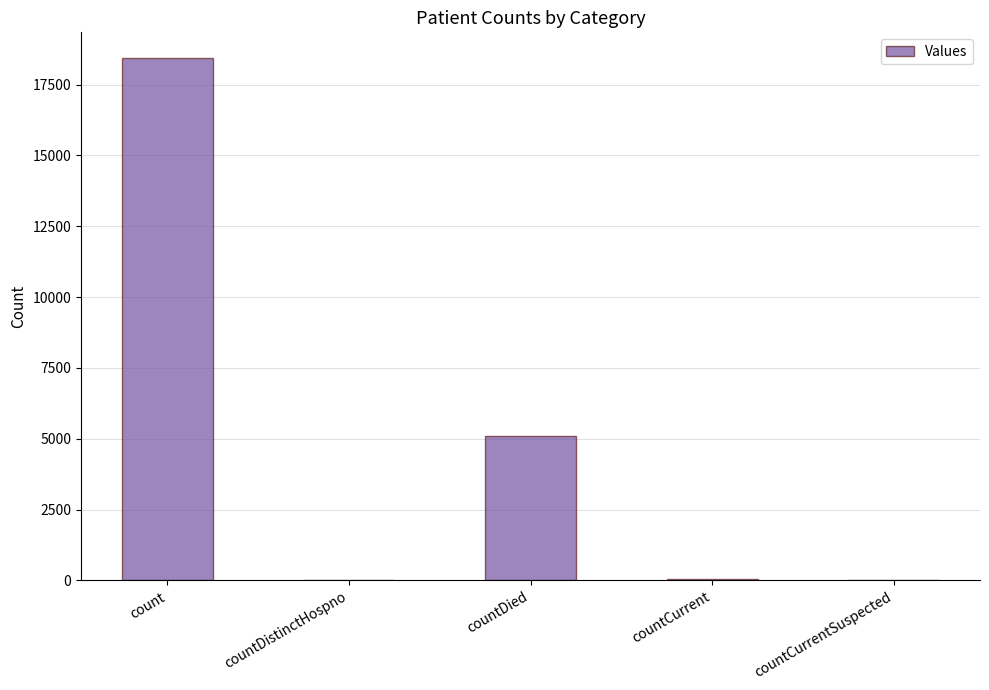

What is the sum of all values?

23607